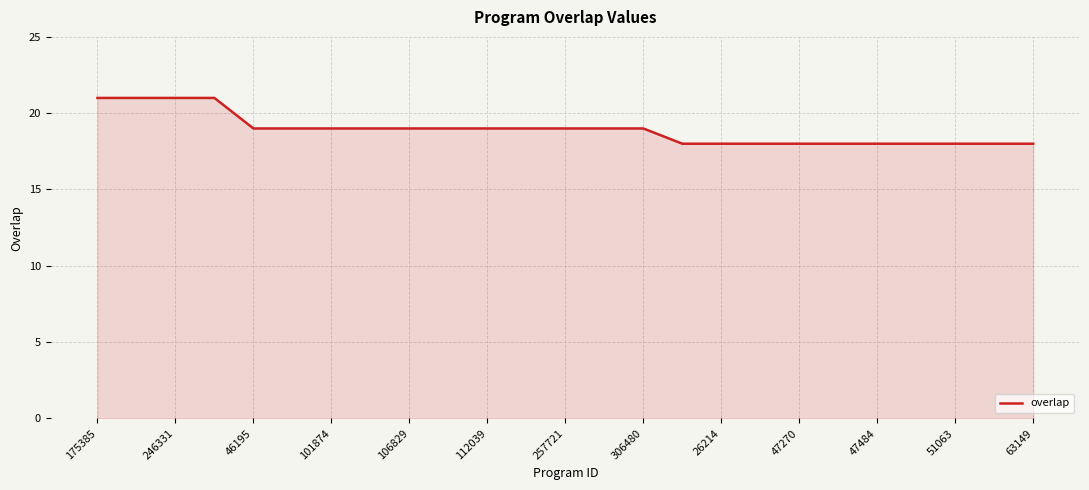

What is the difference between the maximum and minimum values?

3